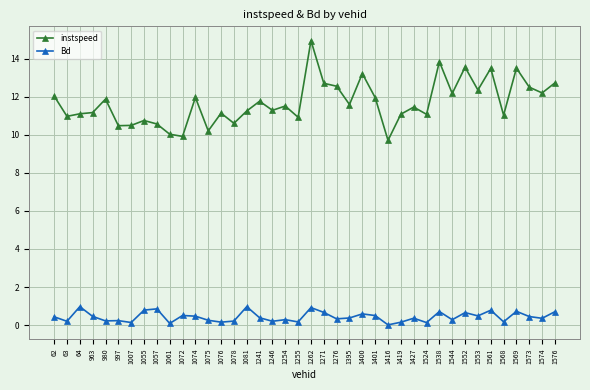

Which series changed the most between 1061 and 1074?

instspeed